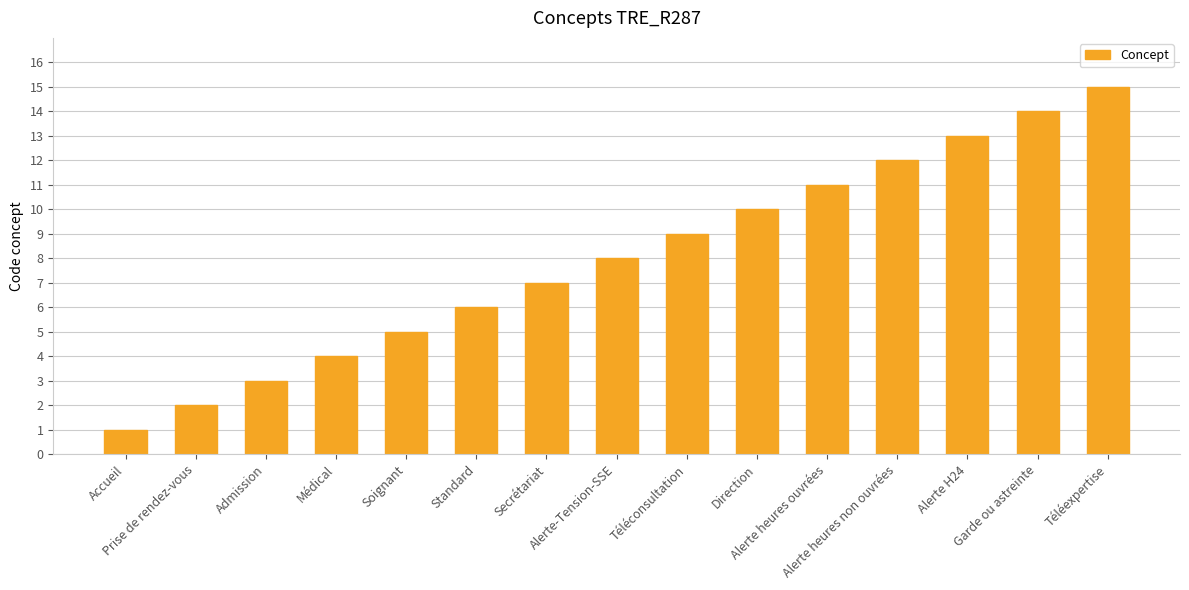

What is the change in value from Soignant to Téléconsultation?

+4